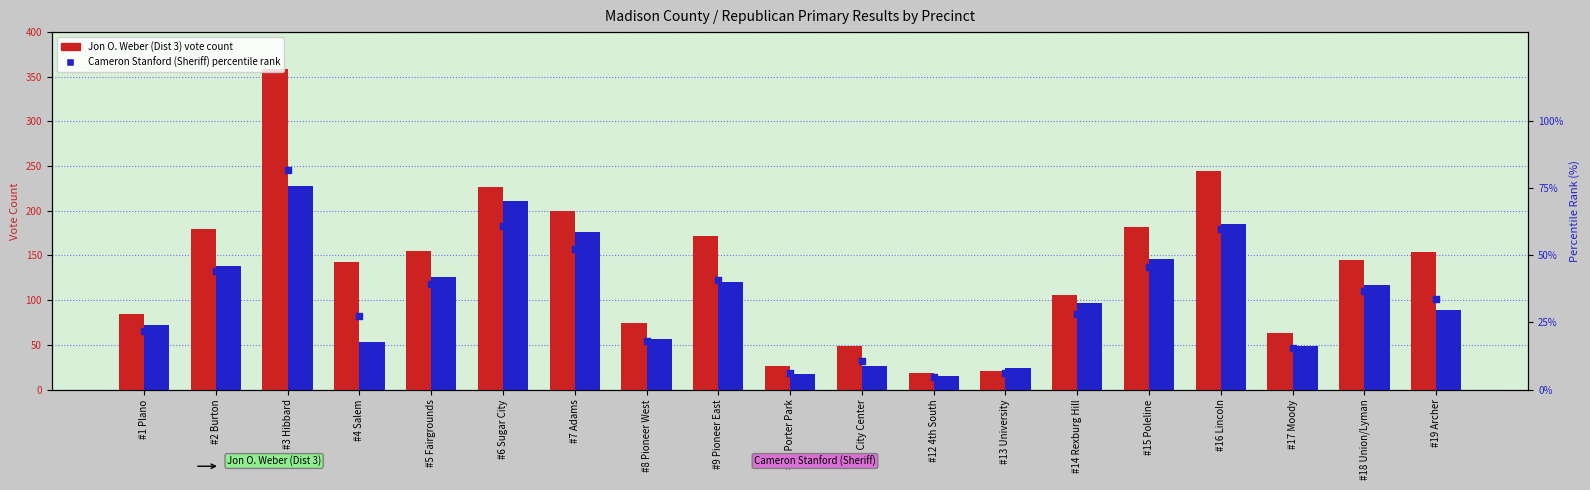

Which series has the widest spread of Y values?

Jon O. Weber (Dist 3)